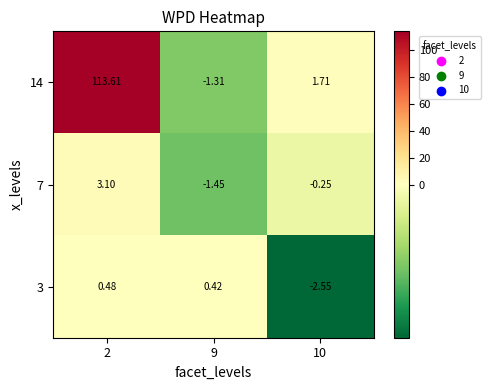

How many values in the 3 series are below 0?

1